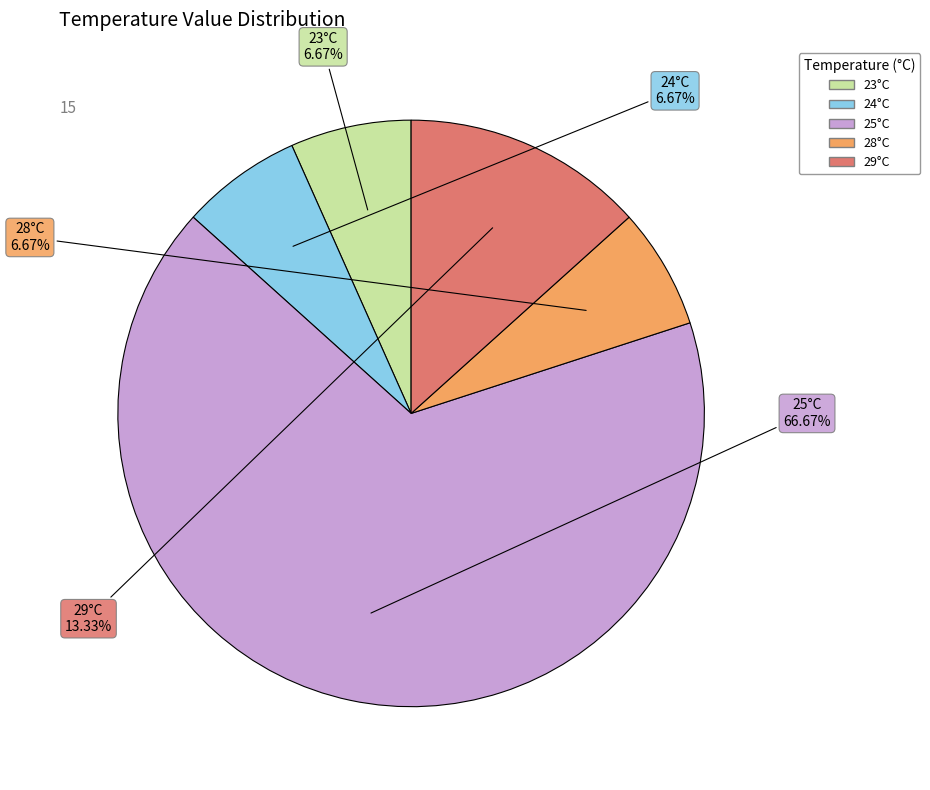

Does any single category account for the majority?

Yes